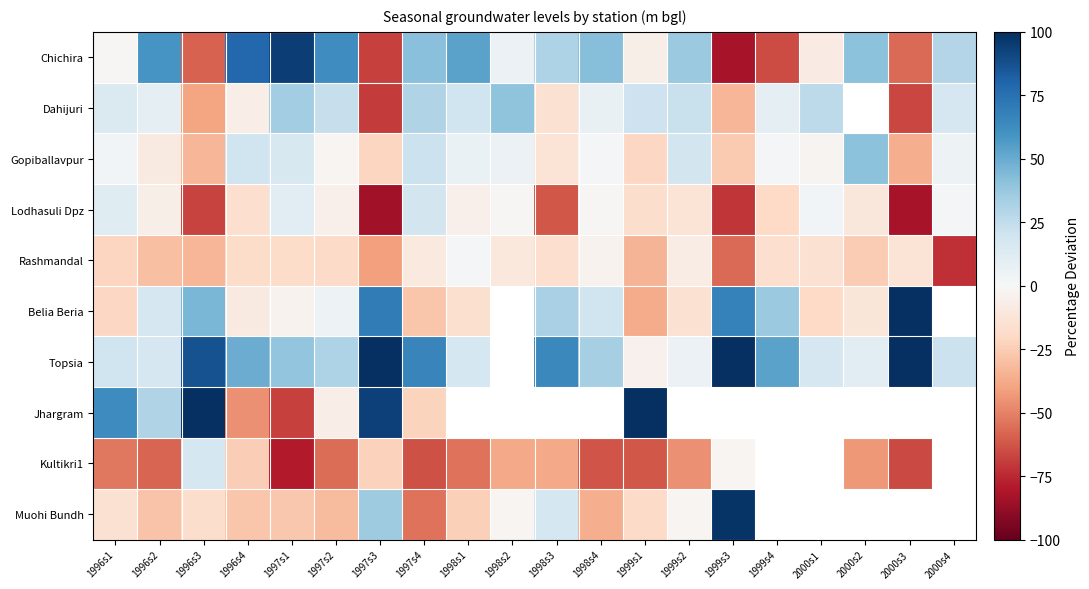

The Rashmandal series shows -15.4 at 2000s1. True or false?

True